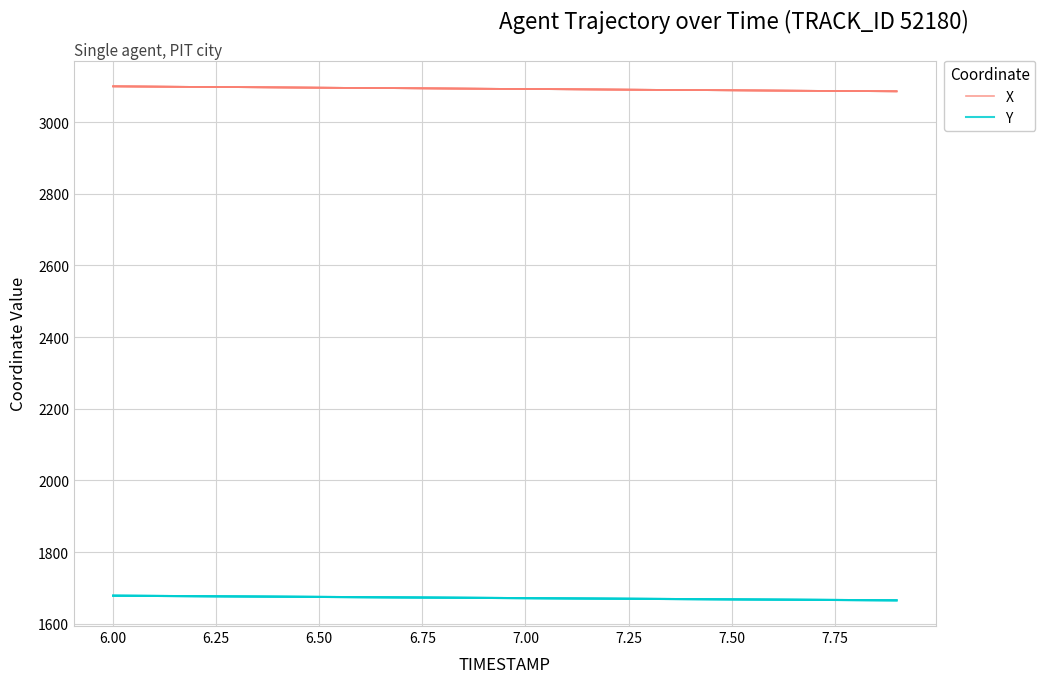

True or false: Y and X intersect in this chart.

False